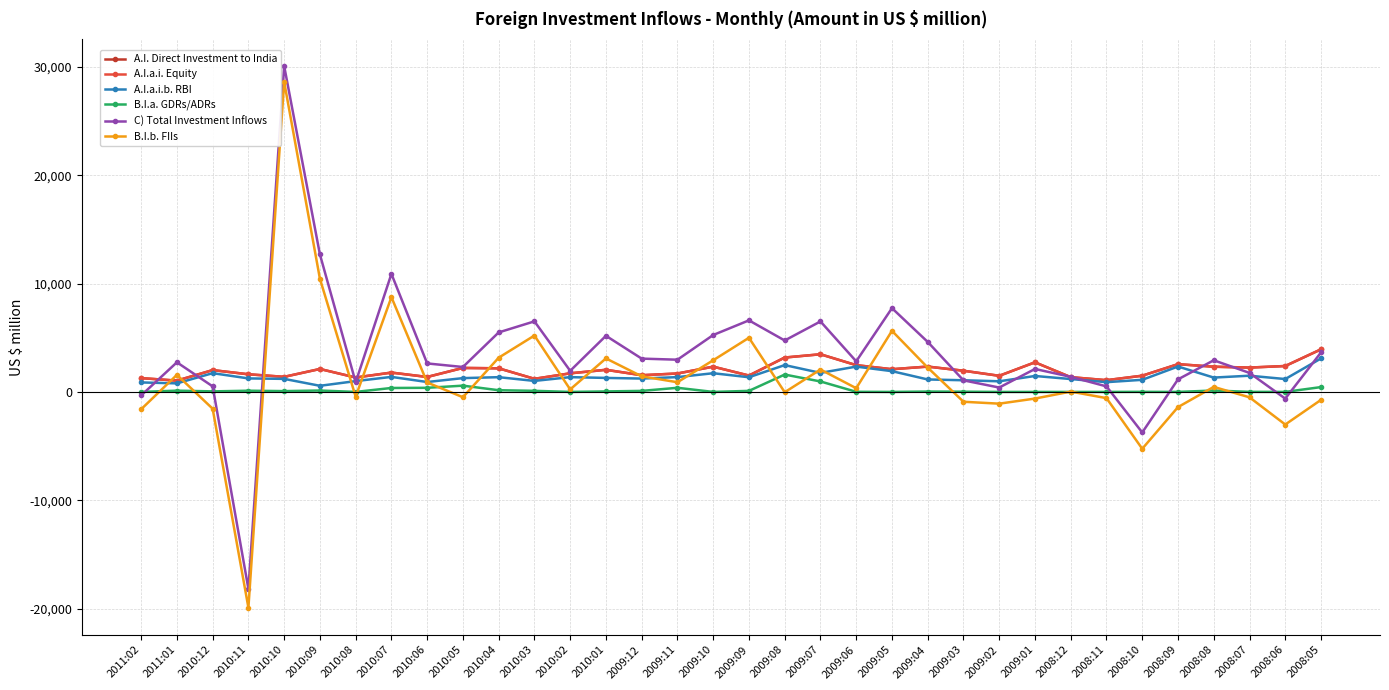

The A.I. Direct Investment to India series shows 1040 at 2009:07. True or false?

False